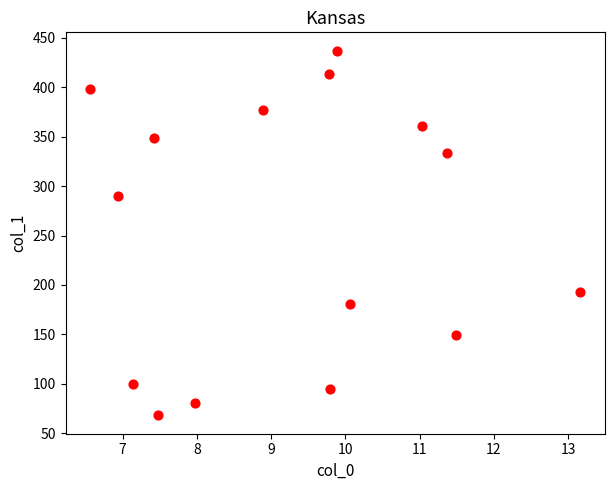

What is the range of Y values (max minus min)?

369.2